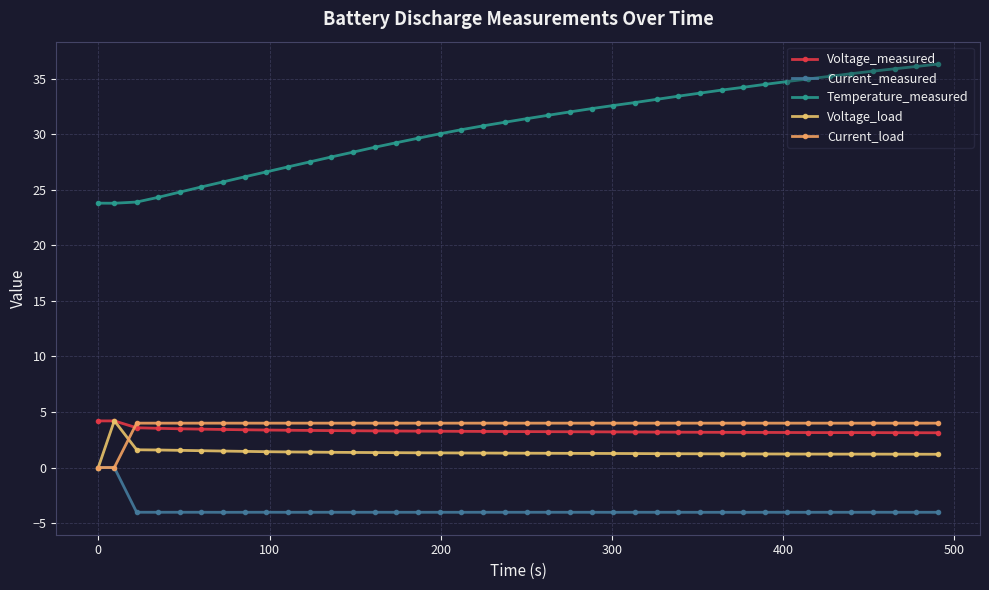

How many Voltage_measured values are between 3 and 4?

38